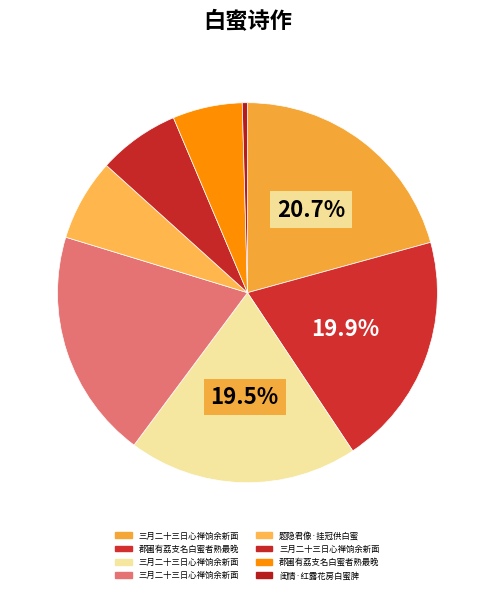

How many slices are in this pie chart?

8